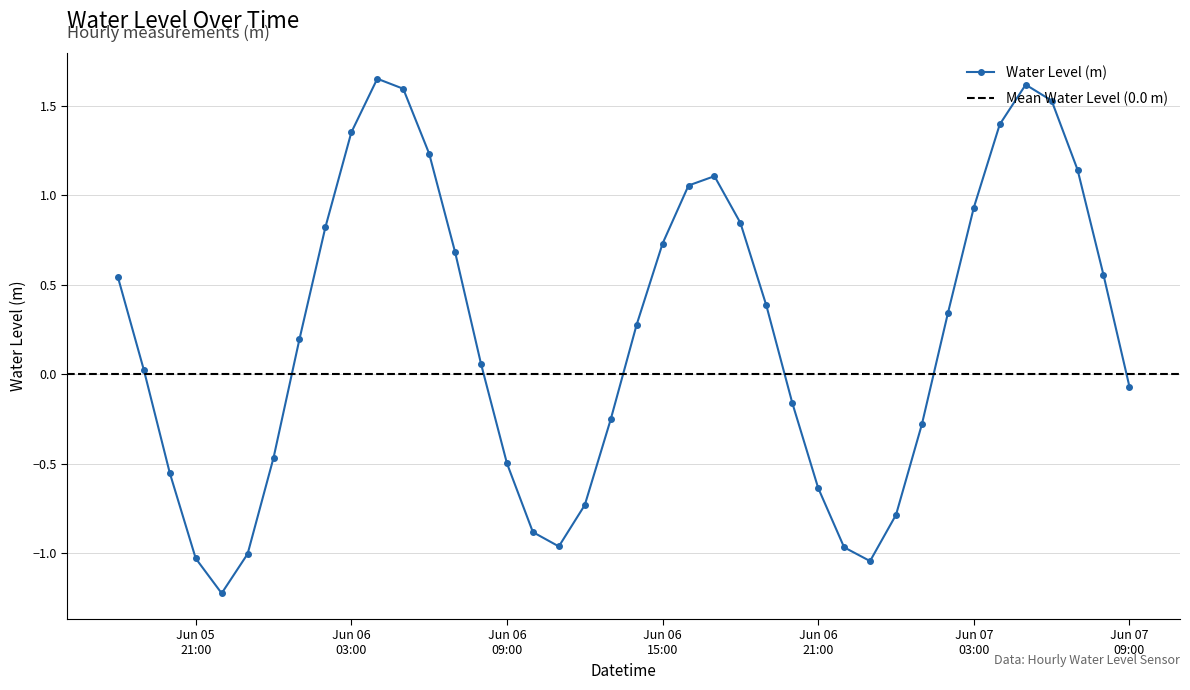

What is the change in value from 2023-06-06 10:00:00 to 2023-06-06 18:00:00?

+1.7